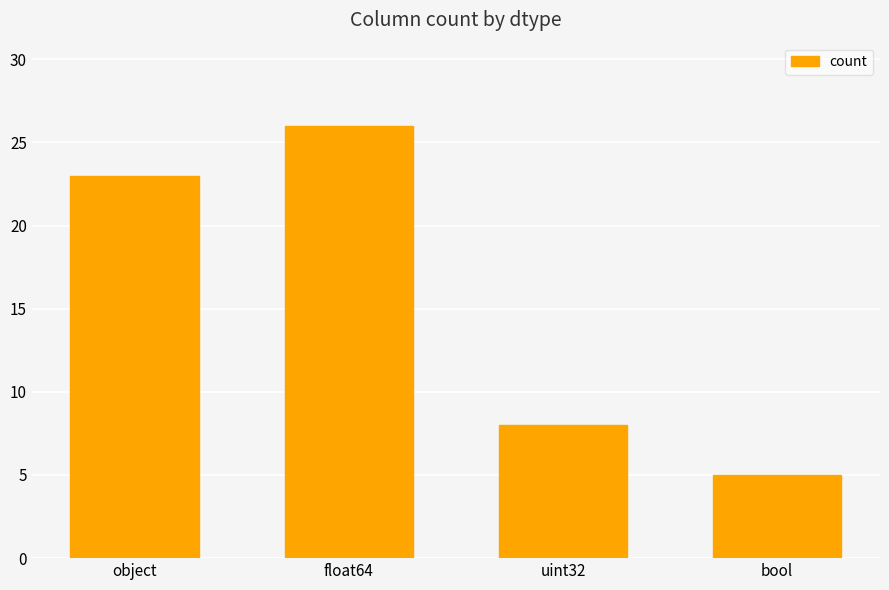

Count the values in the range 8 to 26.

3